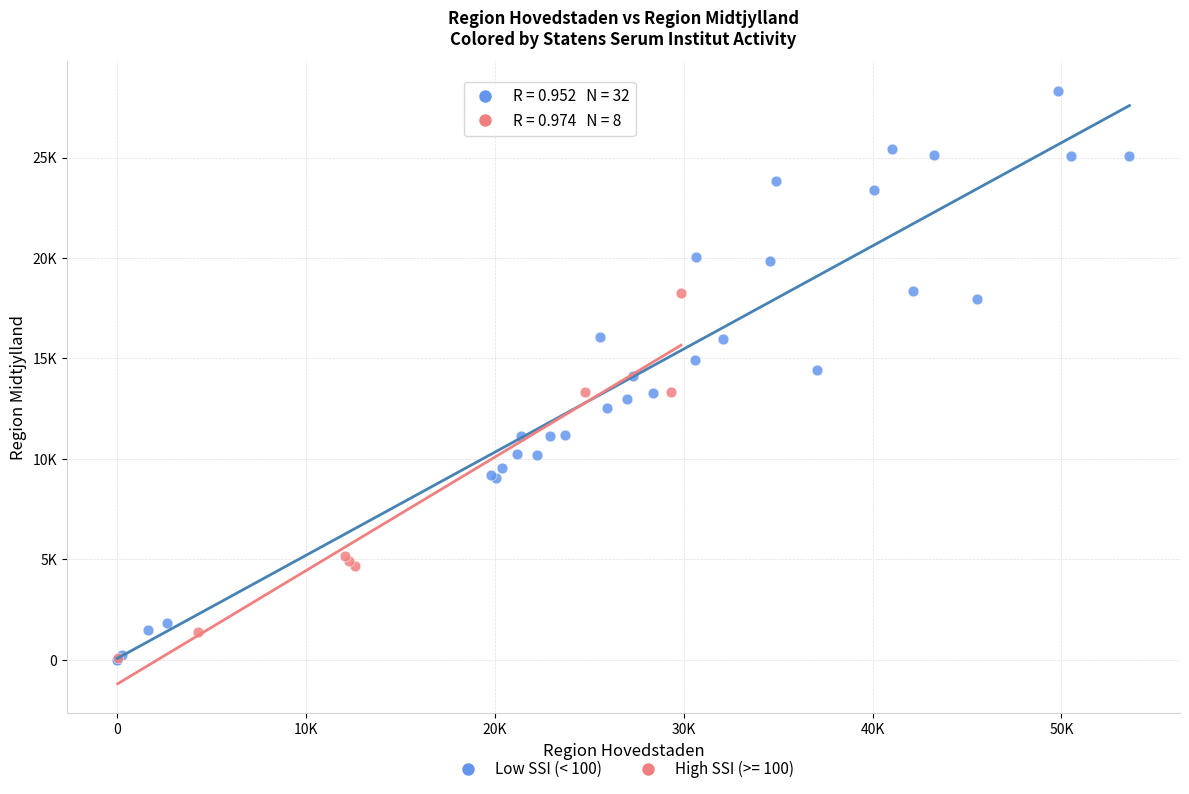

What are all the series names shown in the legend?

Low SSI (< 100), High SSI (>= 100)